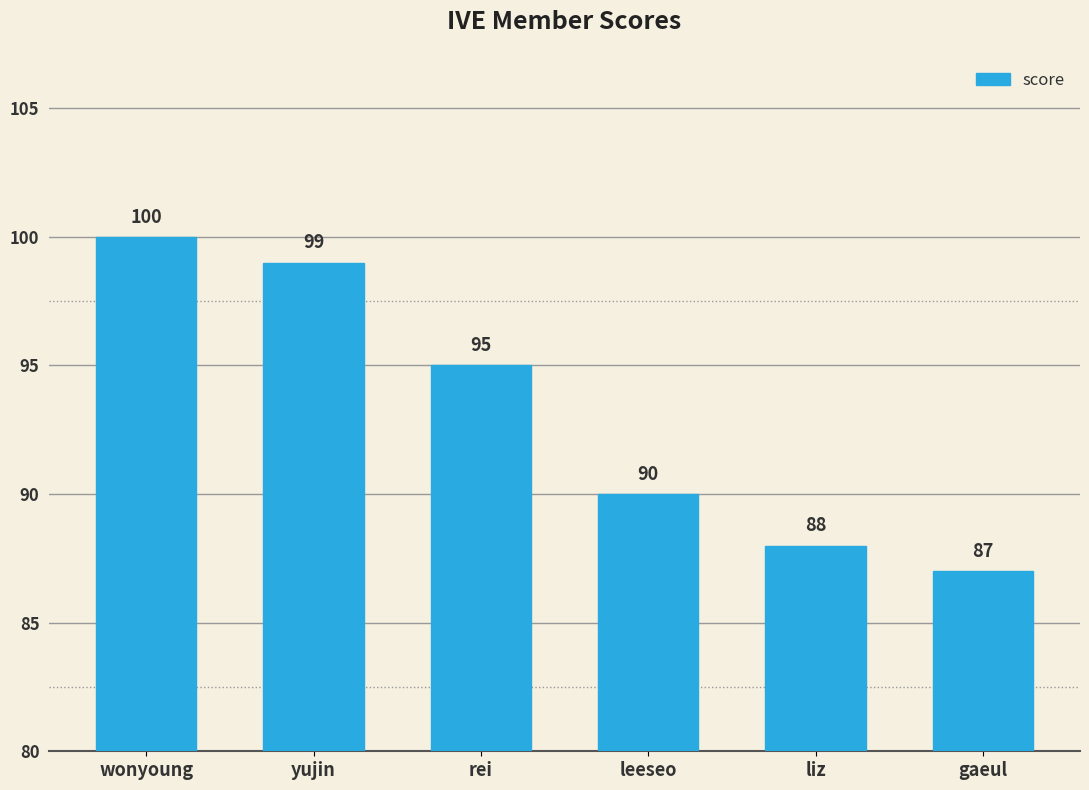

What value does the data have at yujin?

99